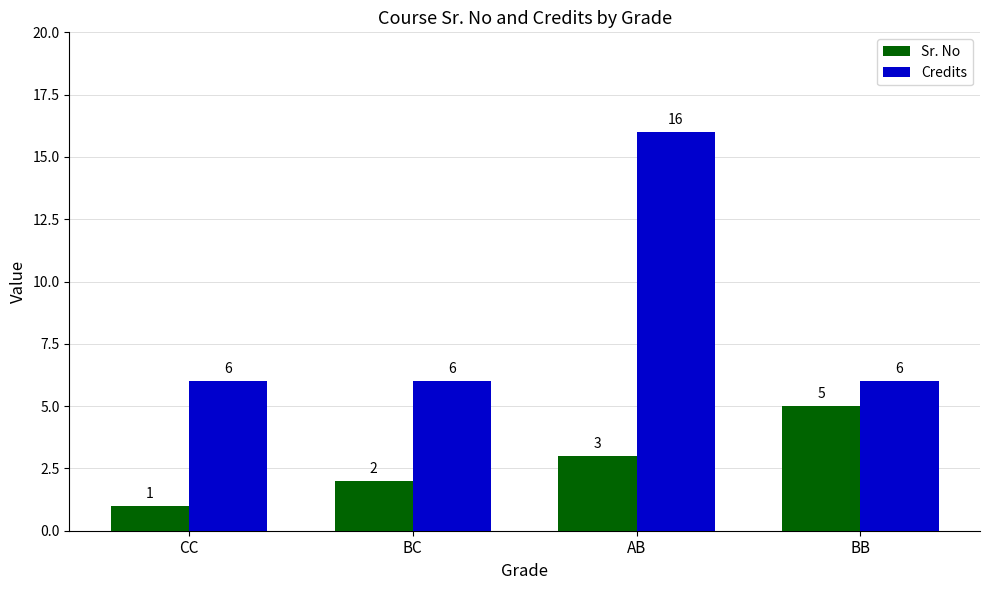

Reading right to left, transcribe all the data shown in this chart.

Sr. No: BB=5	AB=3	BC=2	CC=1
Credits: BB=6	AB=16	BC=6	CC=6